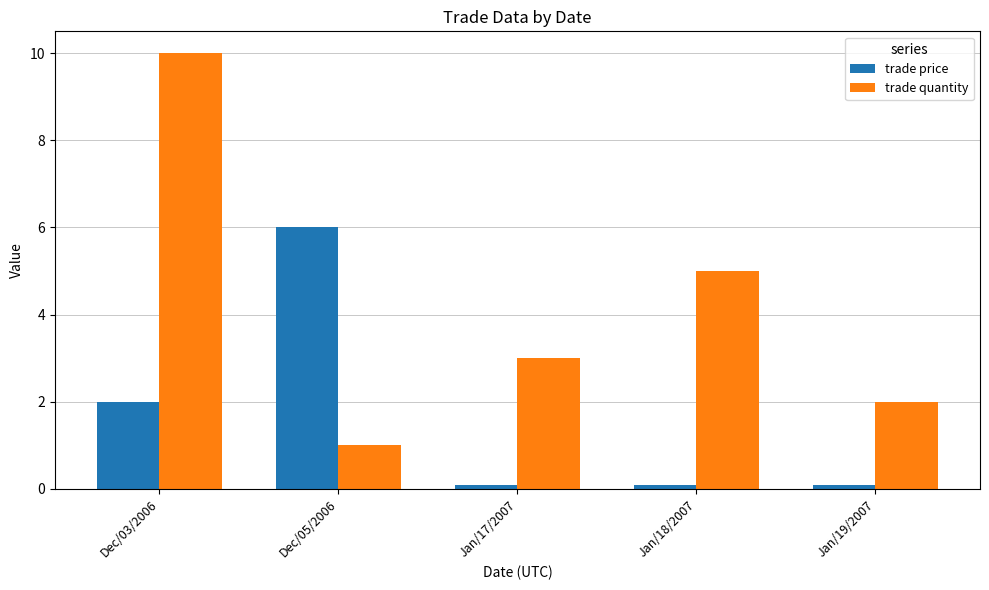

What is the value of the trade price bar at the 4th from the left?

0.1